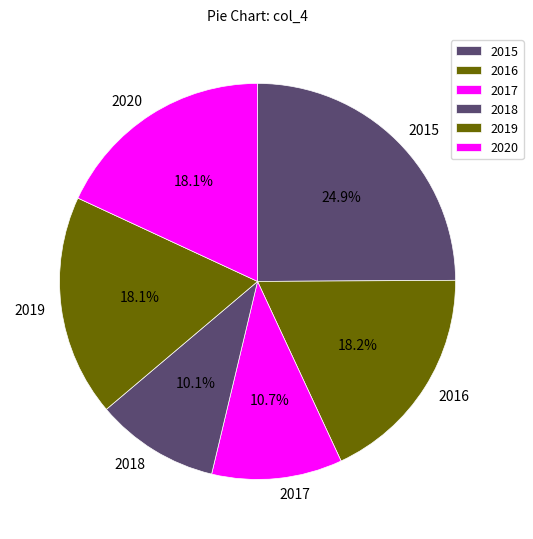

Which slice is the smallest?

2018